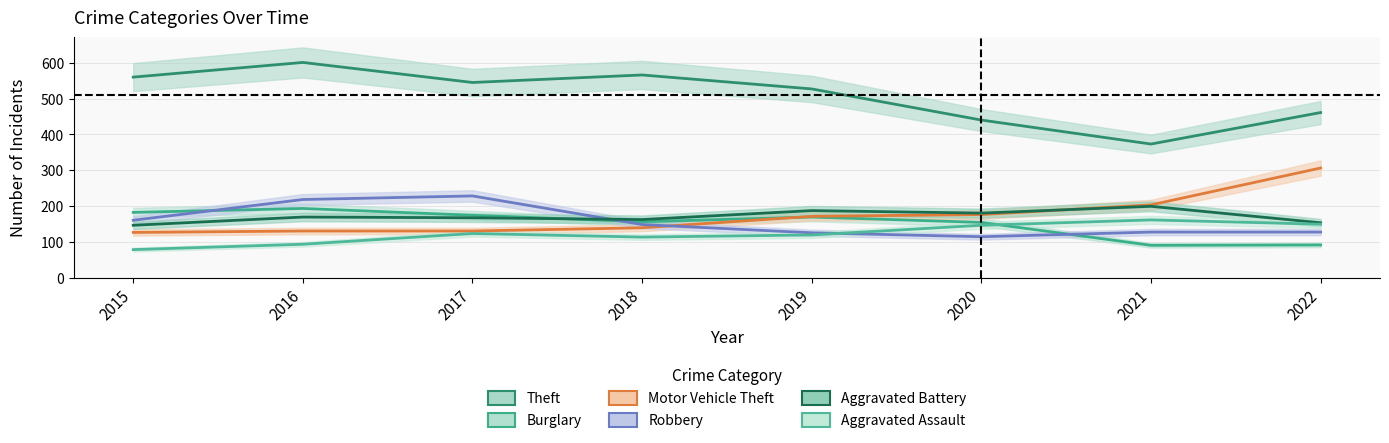

Is this an area chart (filled region under the line)?

No